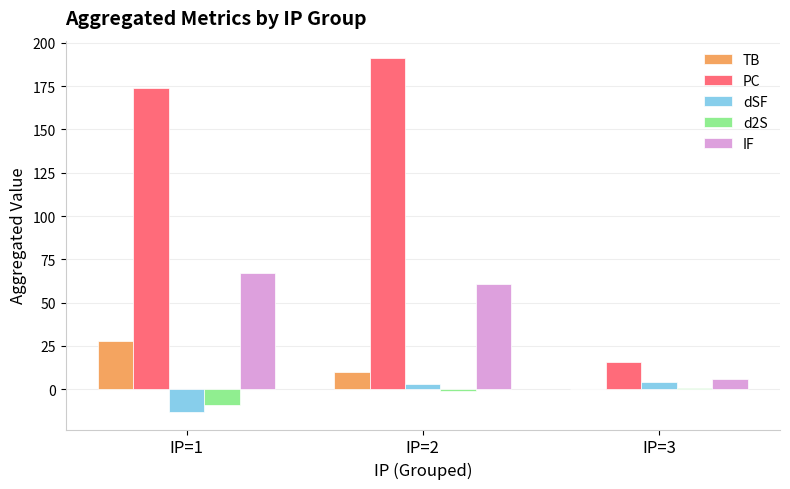

The dSF series shows 3 at IP=2. True or false?

True